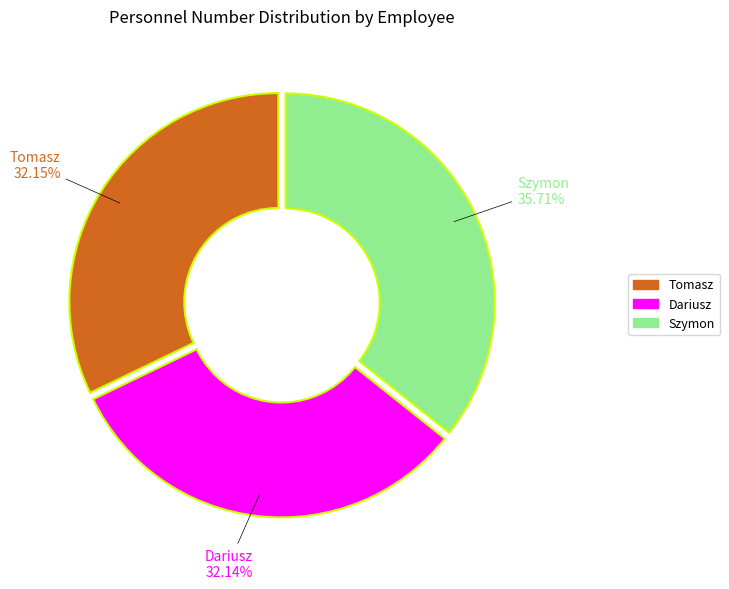

Is it true that Tomasz is 46% of the pie?

False